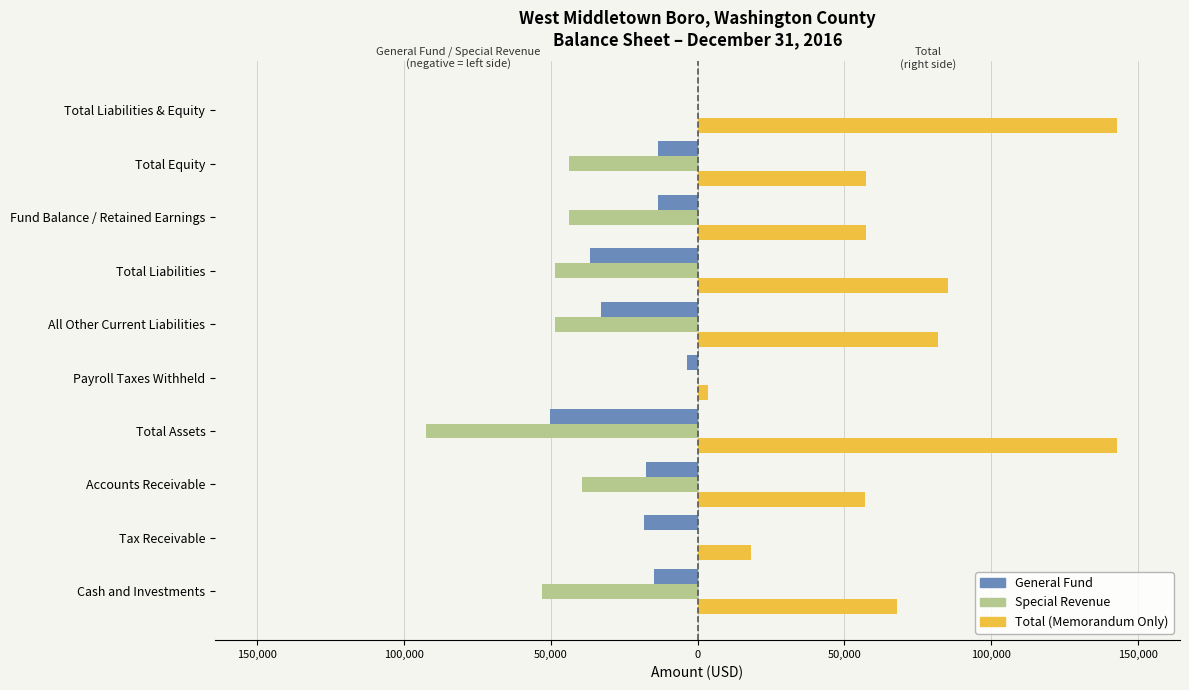

What are all the series names shown in the legend?

General Fund, Special Revenue, Total (Memorandum Only)